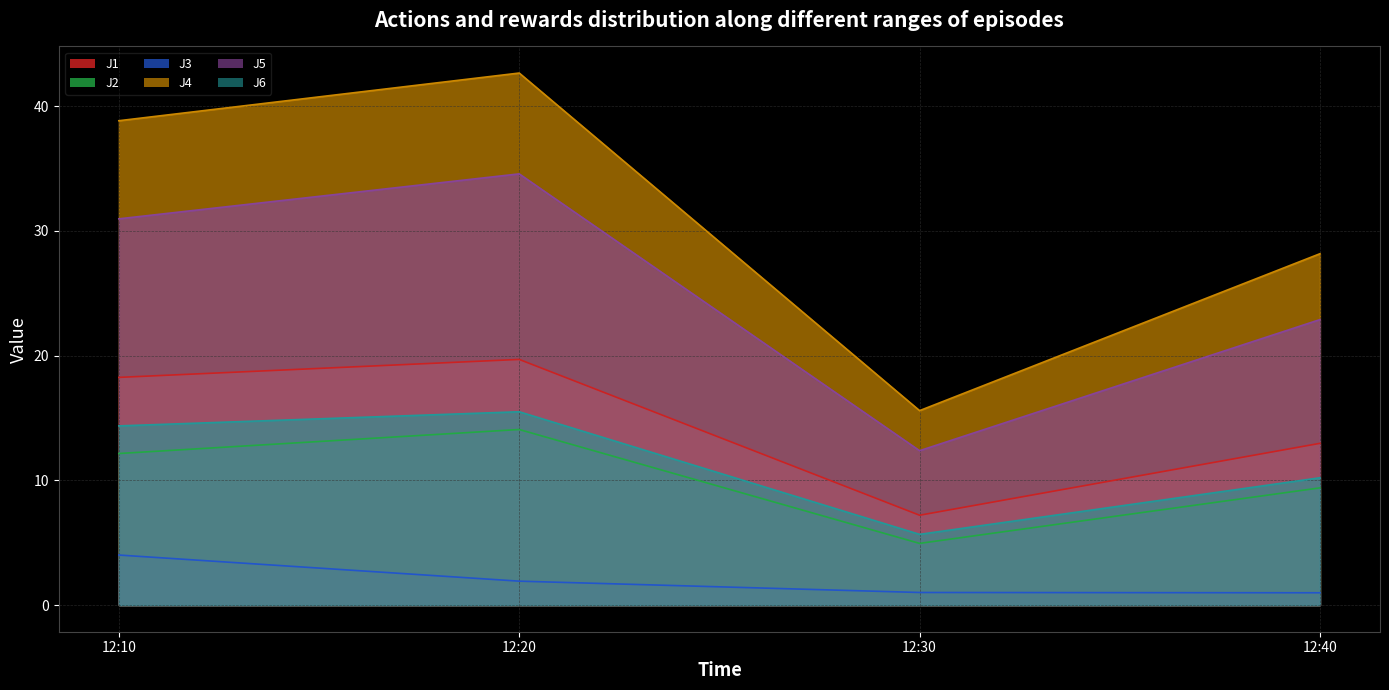

What is the highest value of the J3 series?

4.0